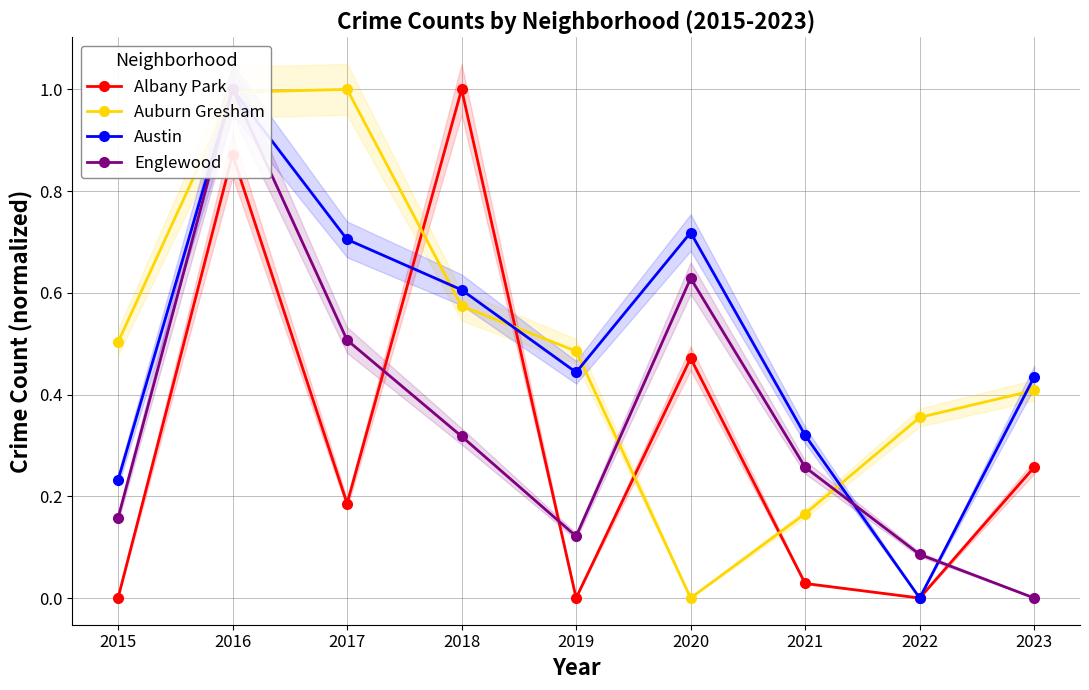

Reading right to left, list all the values displayed in this chart.

Albany Park: 0.3	0.0	0.0	0.5	0.0	1.0	0.2	0.9	0.0
Auburn Gresham: 0.4	0.4	0.2	0.0	0.5	0.6	1.0	1.0	0.5
Austin: 0.4	0.0	0.3	0.7	0.4	0.6	0.7	1.0	0.2
Englewood: 0.0	0.1	0.3	0.6	0.1	0.3	0.5	1.0	0.2